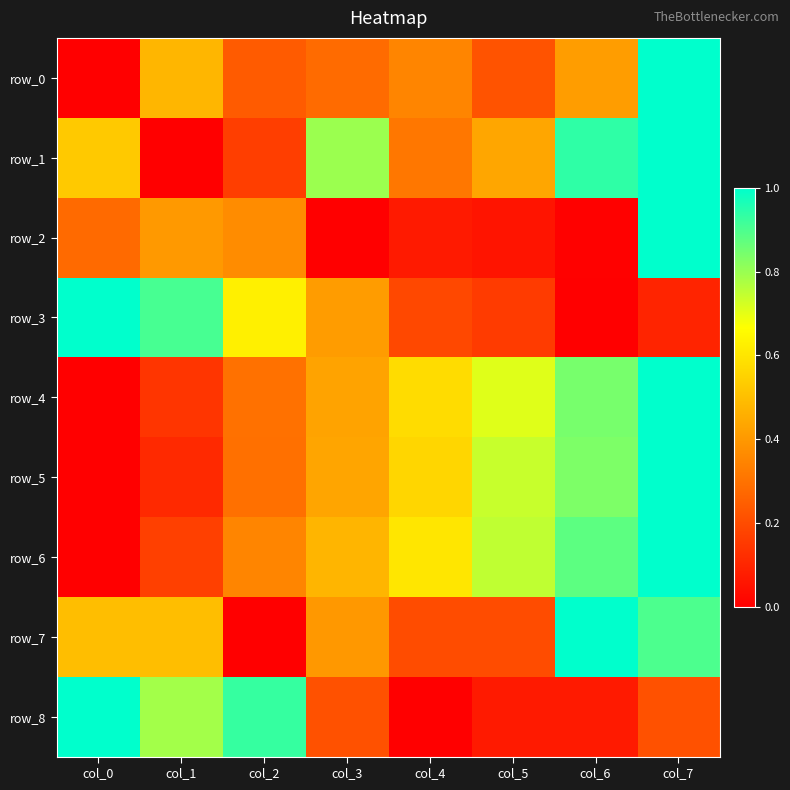

Is it true that row_2 equals 0.0 at col_6?

True